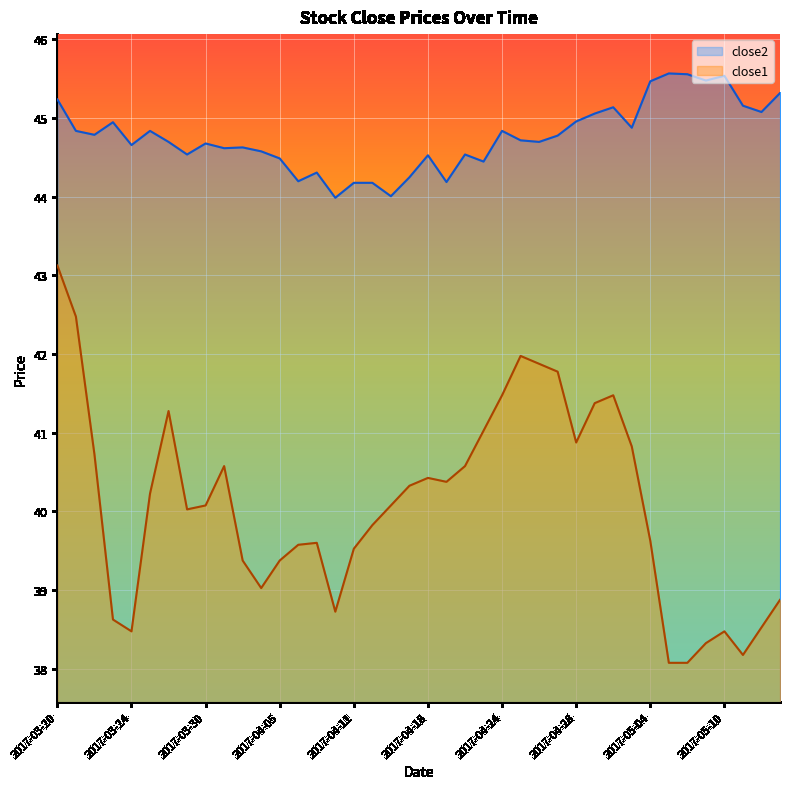

The close1 series shows 41.4 at 2017-05-01. True or false?

True